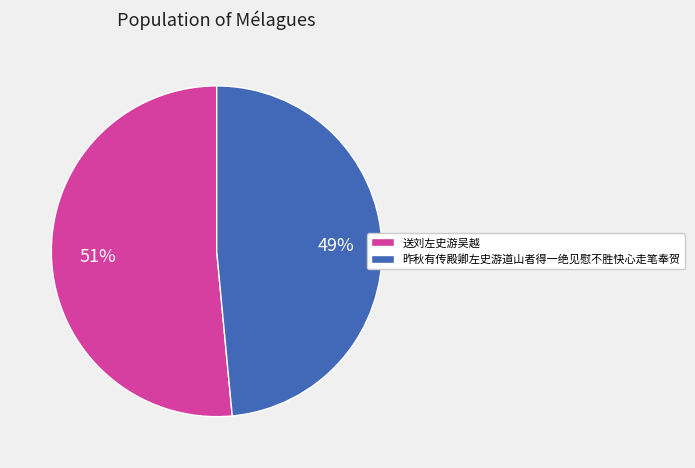

Which has a higher value, 昨秋有传殿卿左史游道山者得一绝见慰不胜快心走笔奉贺 or 送刘左史游吴越?

送刘左史游吴越